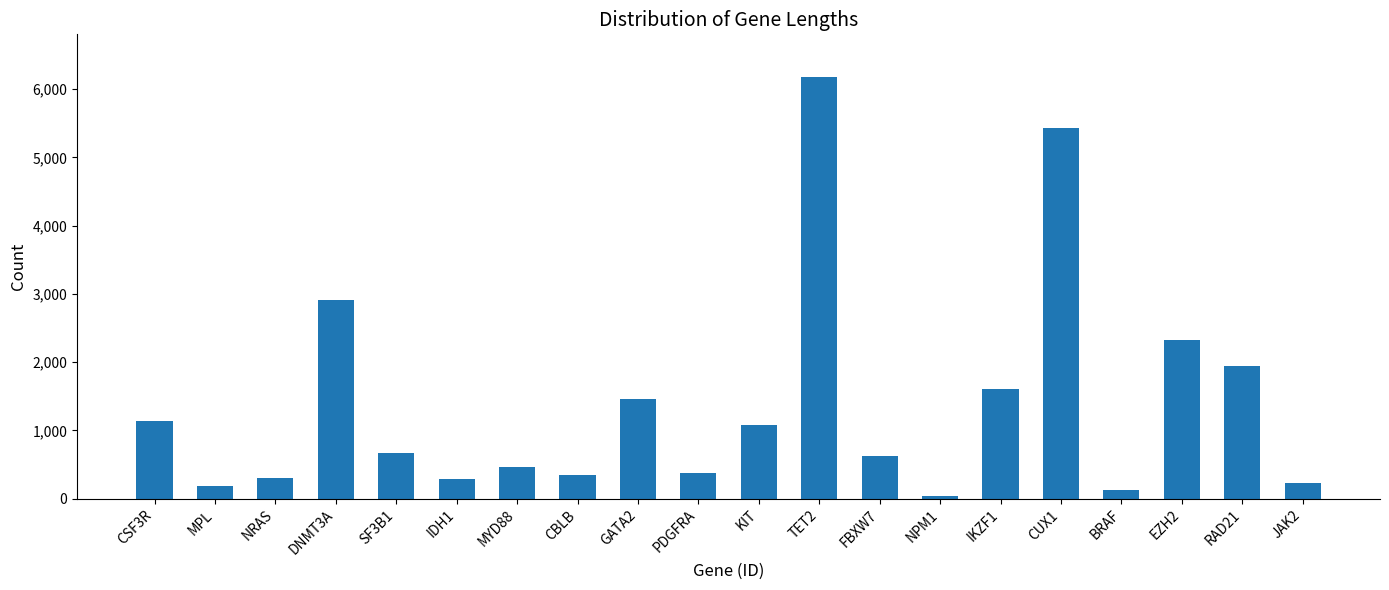

Where is the data nearest to the value 3113?

DNMT3A